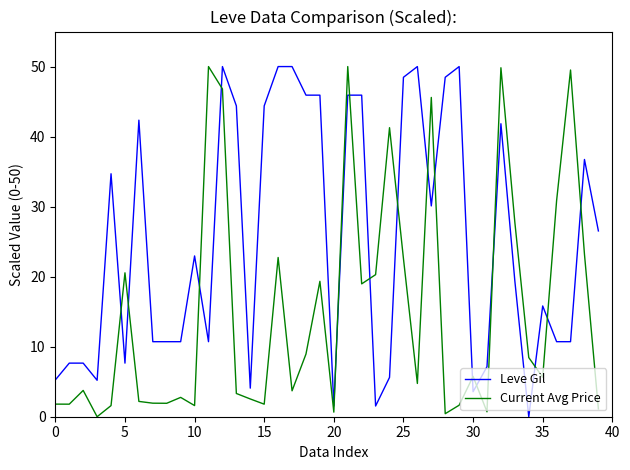

Does the chart display data point markers on the line(s)?

No